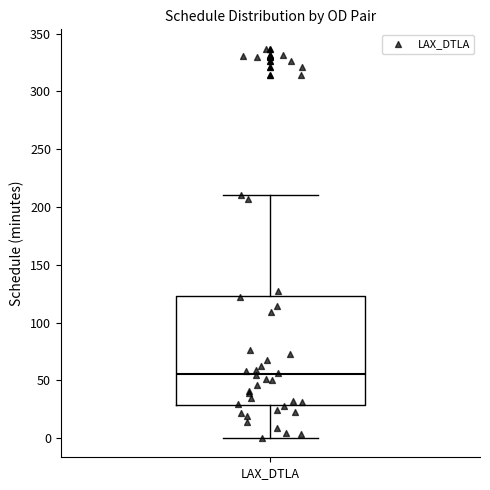

Read this box plot against the y-axis: the position of the median line, the range covered by the box, and the ends of both whiskers. The values are not printed on the chart, so give them approximately, as read against the axis.

median 55, box 30 to 125, whiskers 0 to 210